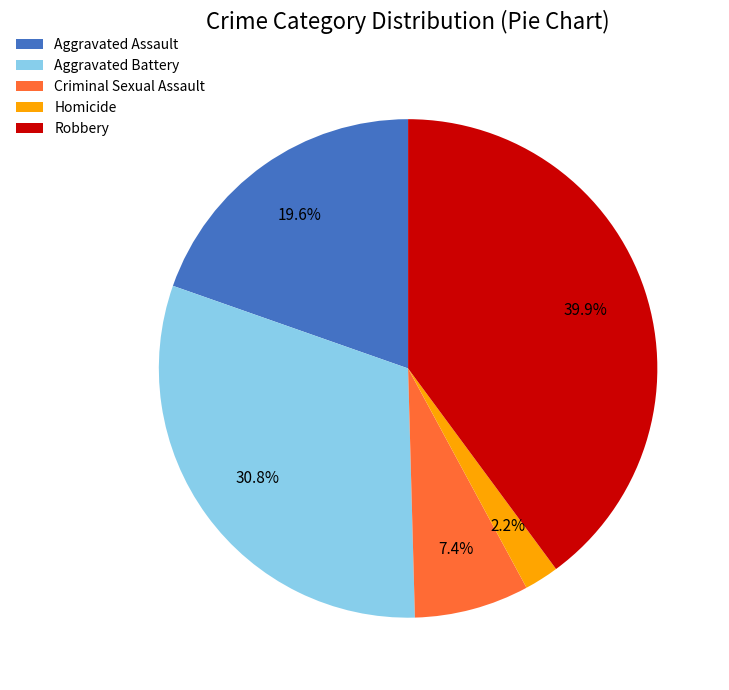

Rank the categories by value from highest to lowest.

Robbery, Aggravated Battery, Aggravated Assault, Criminal Sexual Assault, Homicide